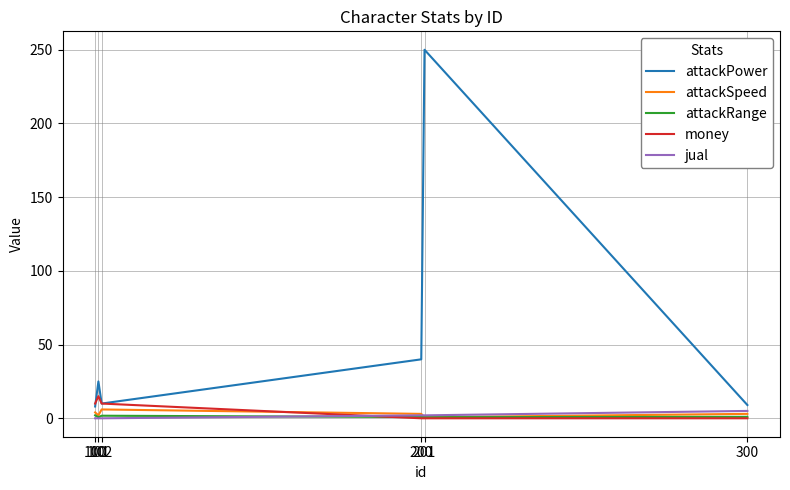

Where is the first local maximum for attackPower?

101